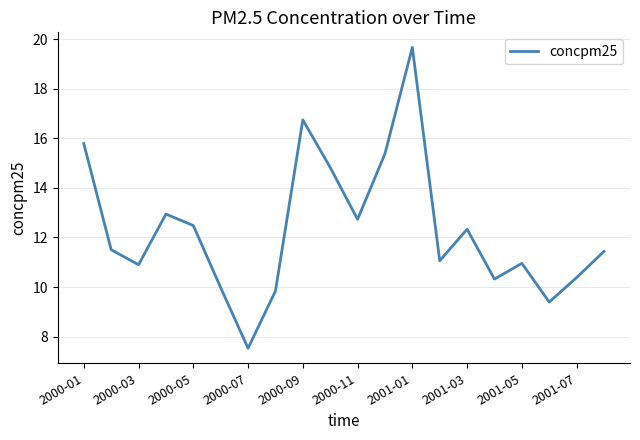

Does the chart display data point markers on the line(s)?

No